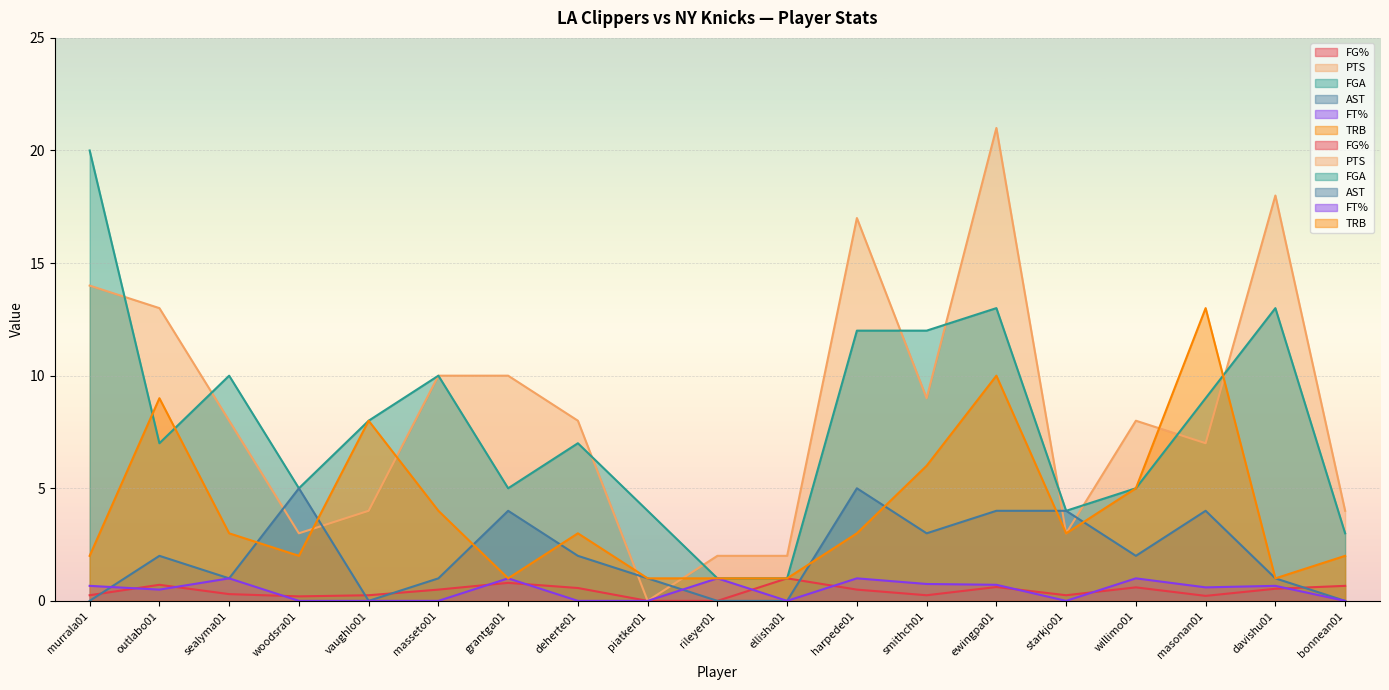

At which category does FT% reach its first local peak?

sealyma01